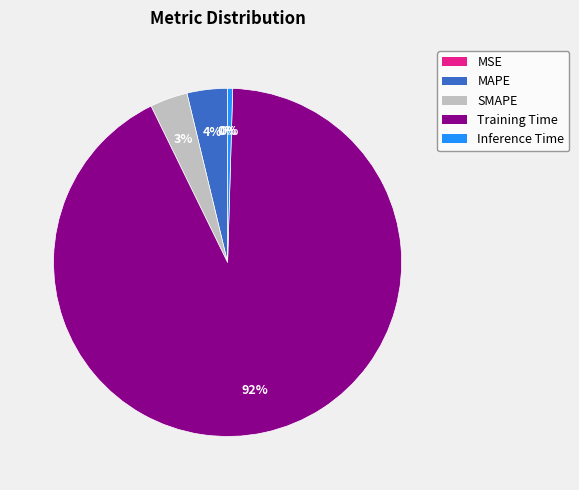

Does MAPE account for over 50% of the chart?

No